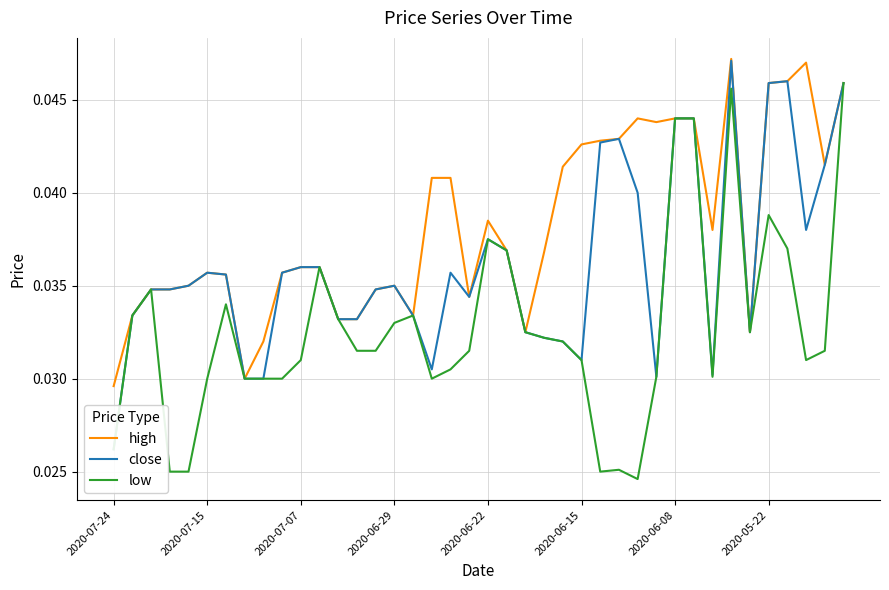

True or false: high and low intersect in this chart.

False